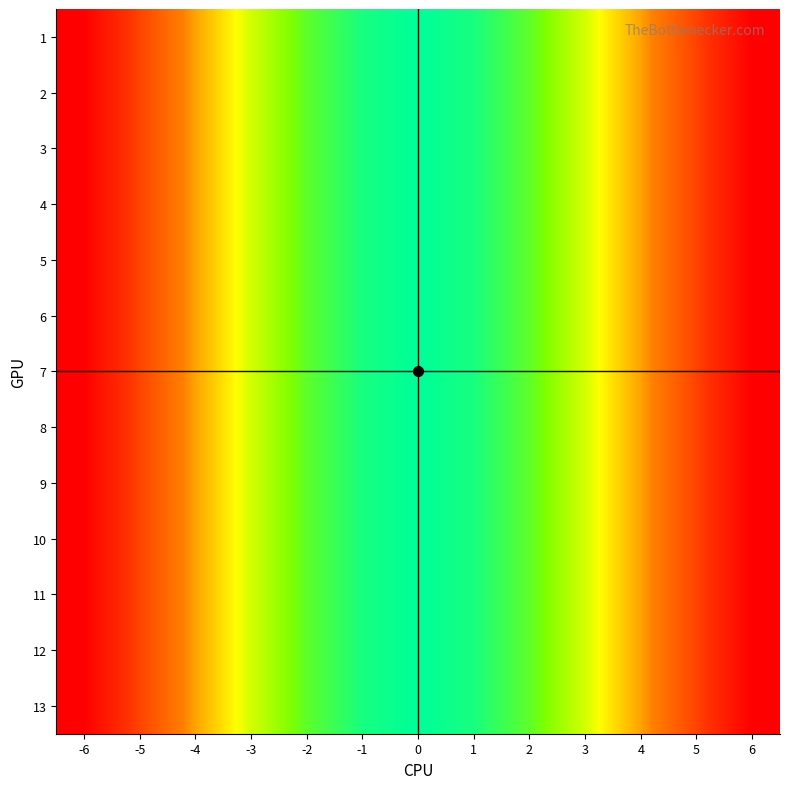

Reading left to right, list all the values displayed in this chart.

1: -6=36	-5=25	-4=16	-3=9	-2=4	-1=1	0=0	1=1	2=4	3=9	4=16	5=25	6=36
2: -6=36	-5=25	-4=16	-3=9	-2=4	-1=1	0=0	1=1	2=4	3=9	4=16	5=25	6=36
3: -6=36	-5=25	-4=16	-3=9	-2=4	-1=1	0=0	1=1	2=4	3=9	4=16	5=25	6=36
4: -6=36	-5=25	-4=16	-3=9	-2=4	-1=1	0=0	1=1	2=4	3=9	4=16	5=25	6=36
5: -6=36	-5=25	-4=16	-3=9	-2=4	-1=1	0=0	1=1	2=4	3=9	4=16	5=25	6=36
6: -6=36	-5=25	-4=16	-3=9	-2=4	-1=1	0=0	1=1	2=4	3=9	4=16	5=25	6=36
7: -6=36	-5=25	-4=16	-3=9	-2=4	-1=1	0=0	1=1	2=4	3=9	4=16	5=25	6=36
8: -6=36	-5=25	-4=16	-3=9	-2=4	-1=1	0=0	1=1	2=4	3=9	4=16	5=25	6=36
9: -6=36	-5=25	-4=16	-3=9	-2=4	-1=1	0=0	1=1	2=4	3=9	4=16	5=25	6=36
10: -6=36	-5=25	-4=16	-3=9	-2=4	-1=1	0=0	1=1	2=4	3=9	4=16	5=25	6=36
11: -6=36	-5=25	-4=16	-3=9	-2=4	-1=1	0=0	1=1	2=4	3=9	4=16	5=25	6=36
12: -6=36	-5=25	-4=16	-3=9	-2=4	-1=1	0=0	1=1	2=4	3=9	4=16	5=25	6=36
13: -6=36	-5=25	-4=16	-3=9	-2=4	-1=1	0=0	1=1	2=4	3=9	4=16	5=25	6=36